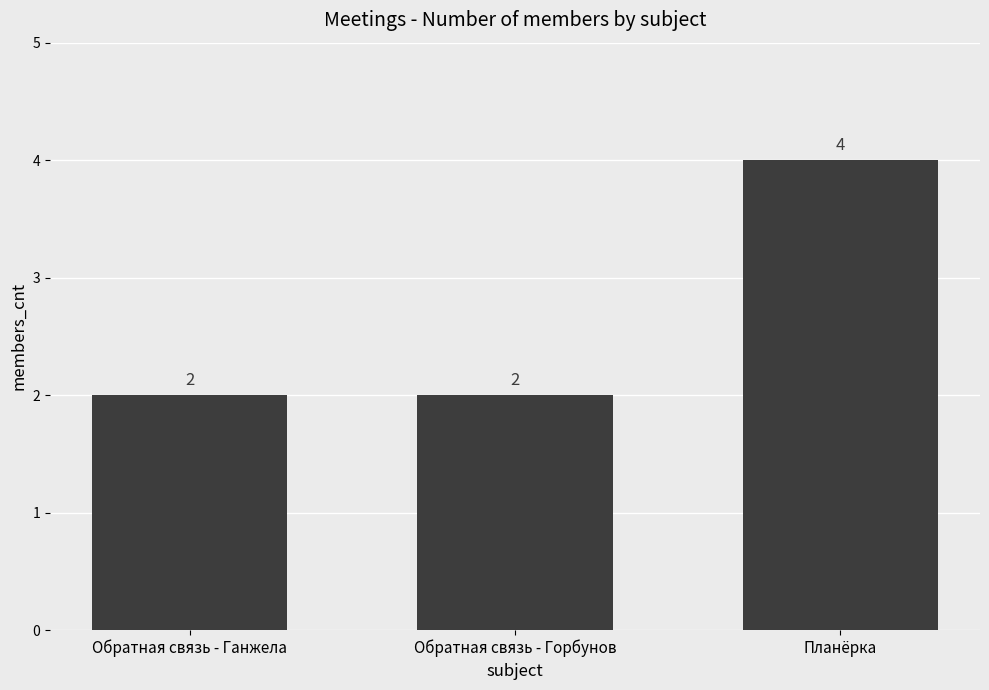

Read the value at Обратная связь - Ганжела.

2